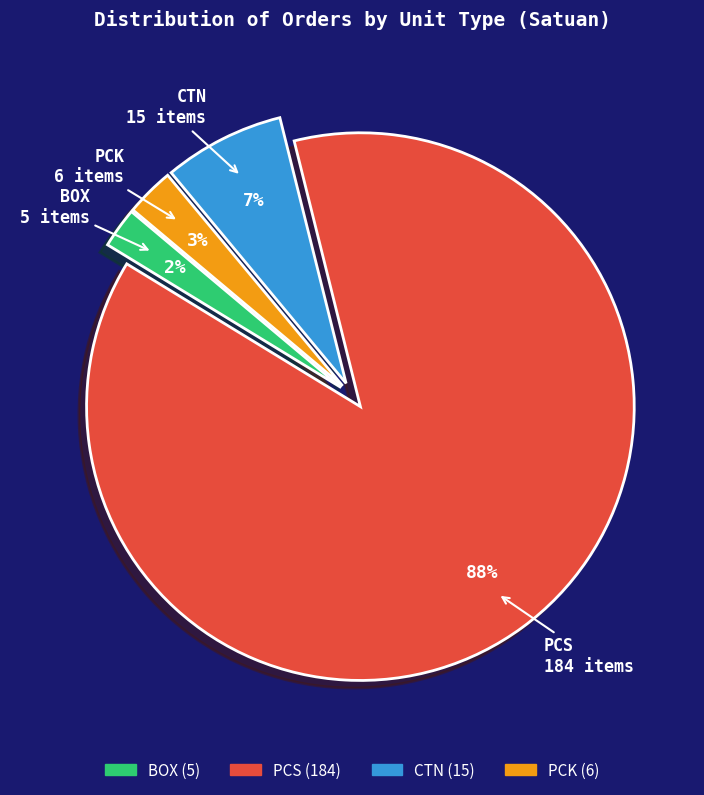

How many segments does this pie chart have?

4